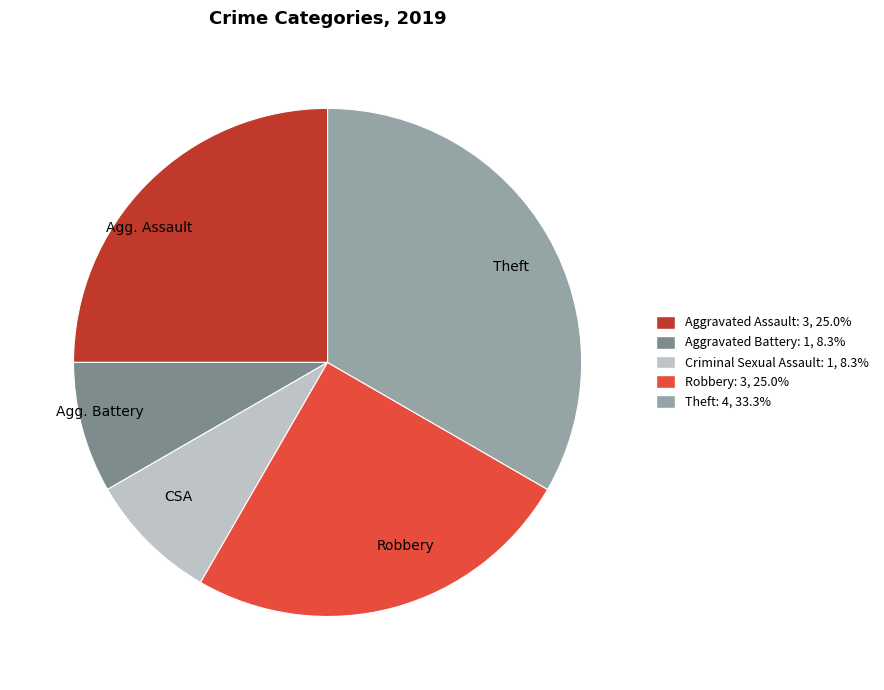

How many segments does this pie chart have?

5